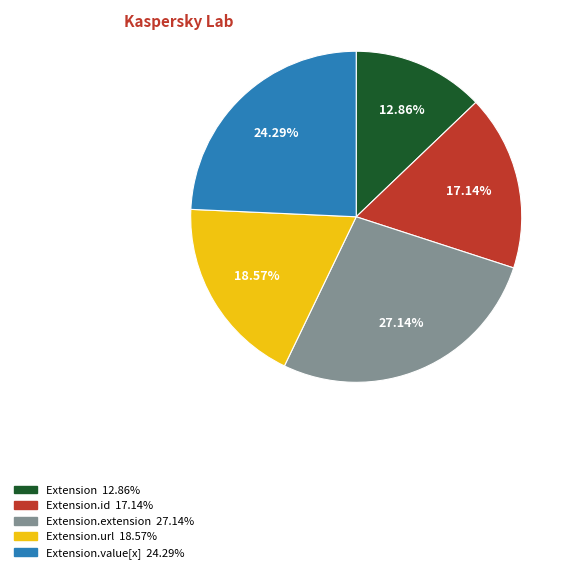

To the nearest percent, what is the average slice percentage?

20%